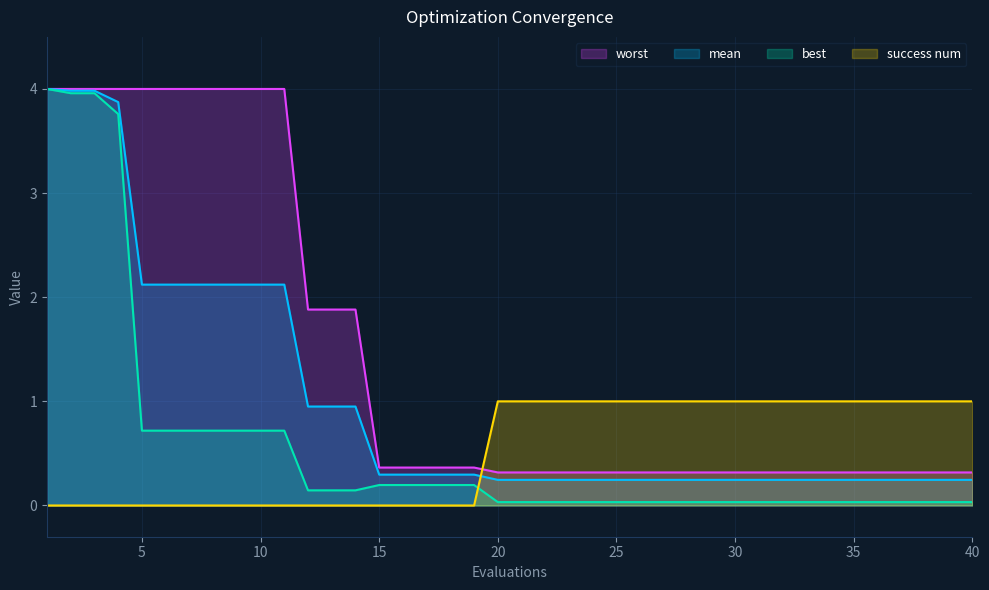

What are all the series names shown in the legend?

worst, mean, best, success num